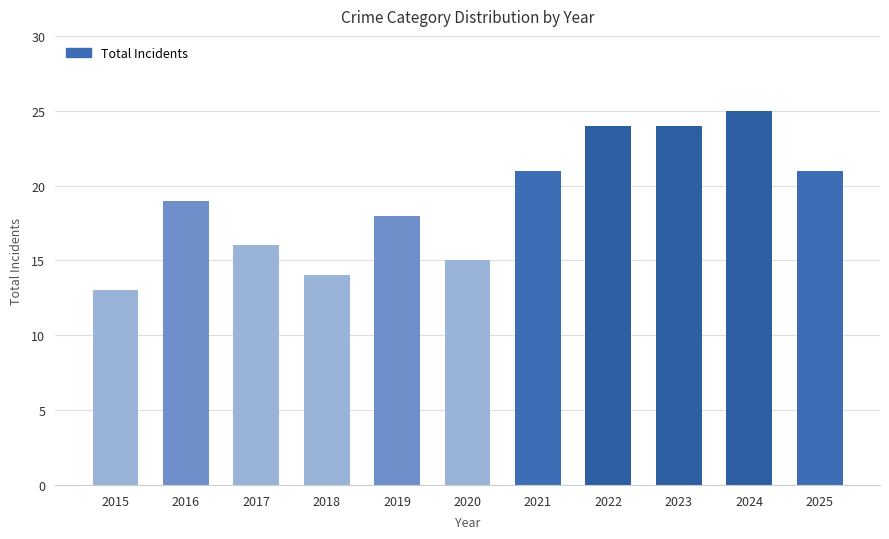

What value does the data have at 2025?

21